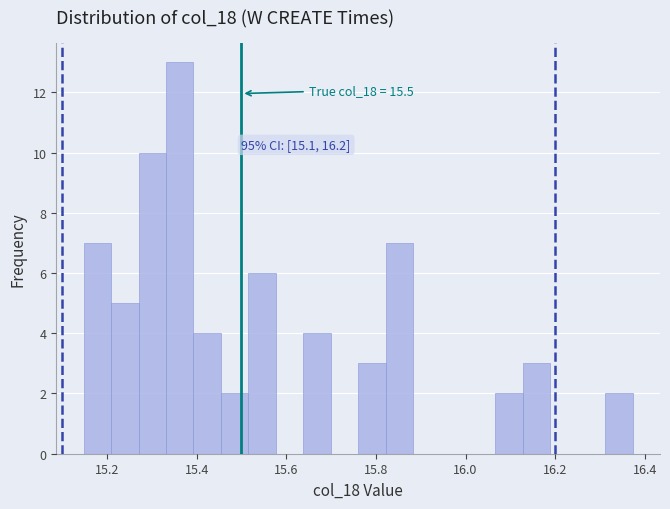

Around what value on the x-axis is the tallest bar? Give the approximate position of its centre, as read against the axis.

15.36